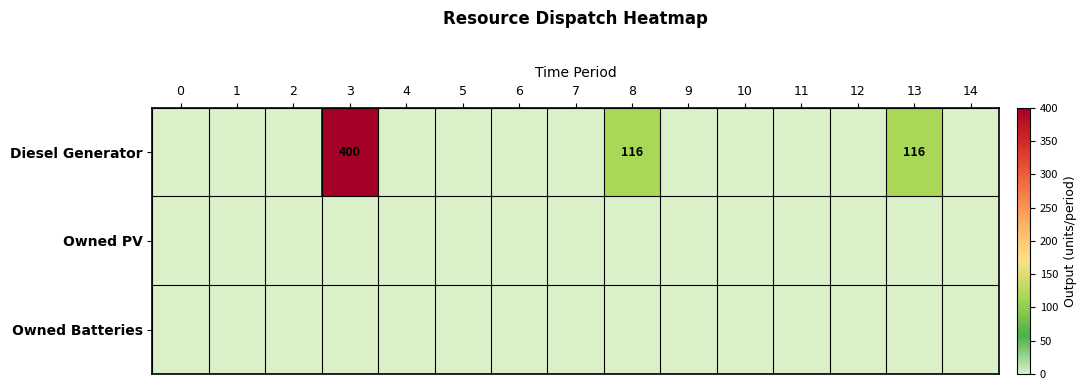

At which category is the sum across all series the highest?

3